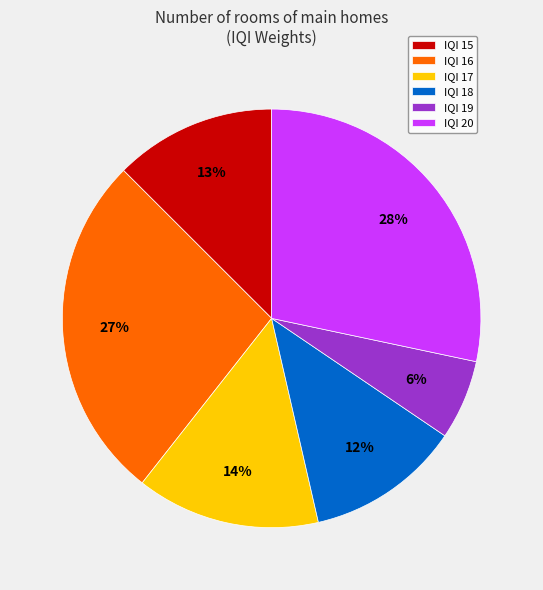

To the nearest percent, what is the difference between the largest and smallest slice percentages?

22%